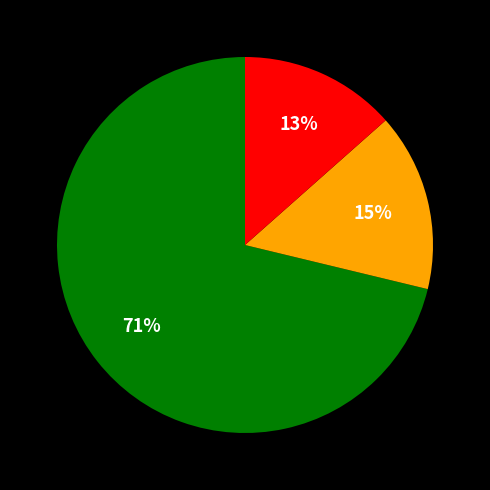

Does any single category account for the majority?

Yes